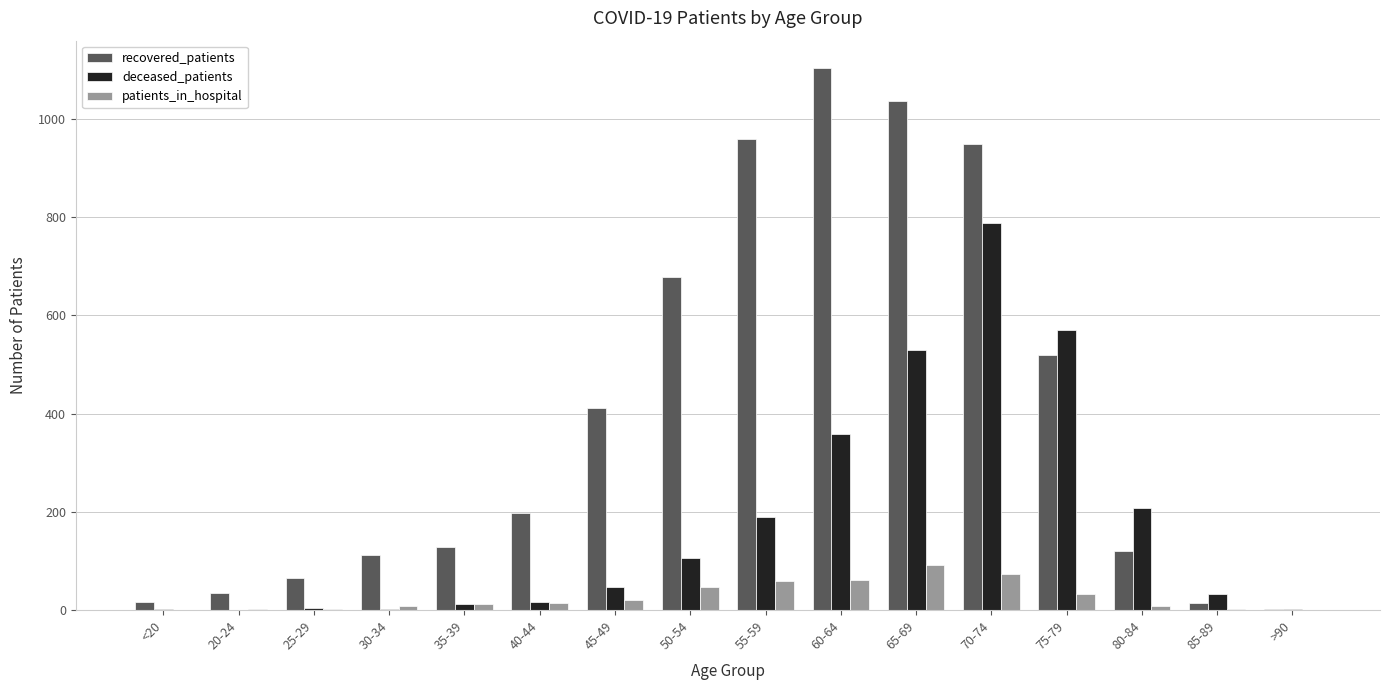

Which series has the largest total across all categories?

recovered_patients